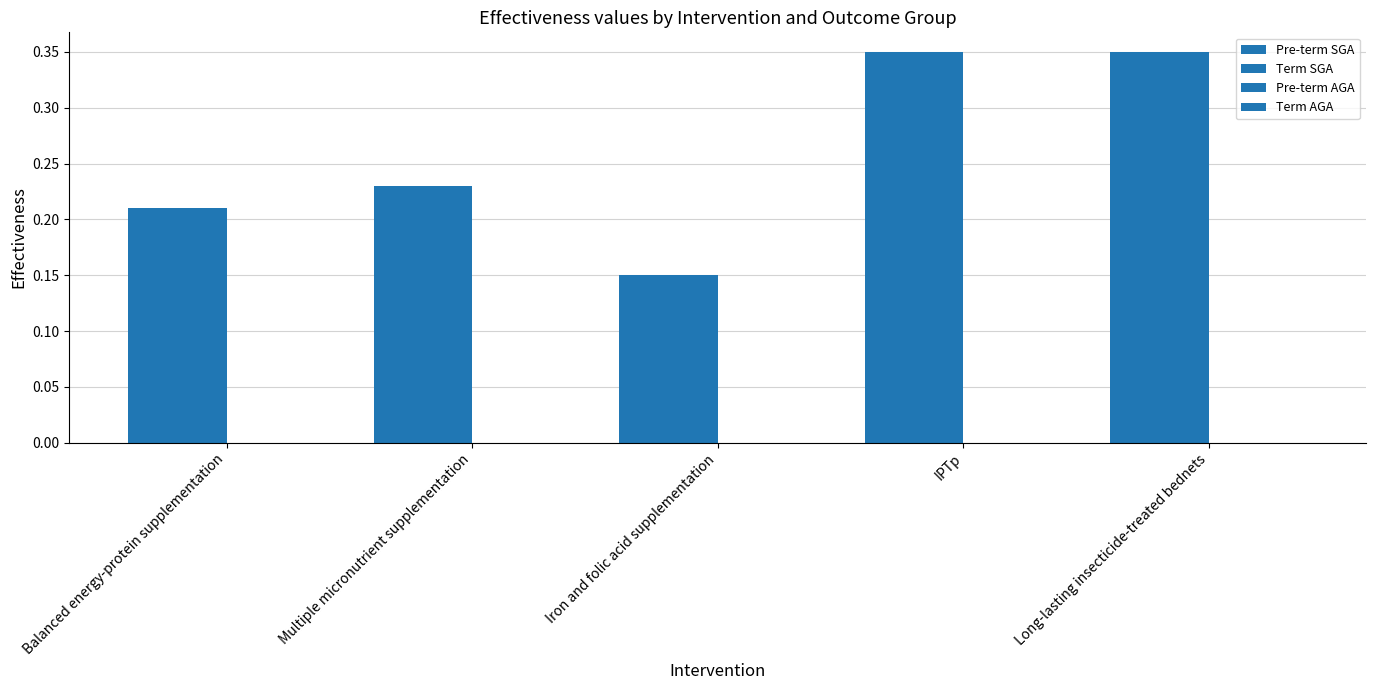

The Term SGA series shows 0.2 at Iron and folic acid supplementation. True or false?

False